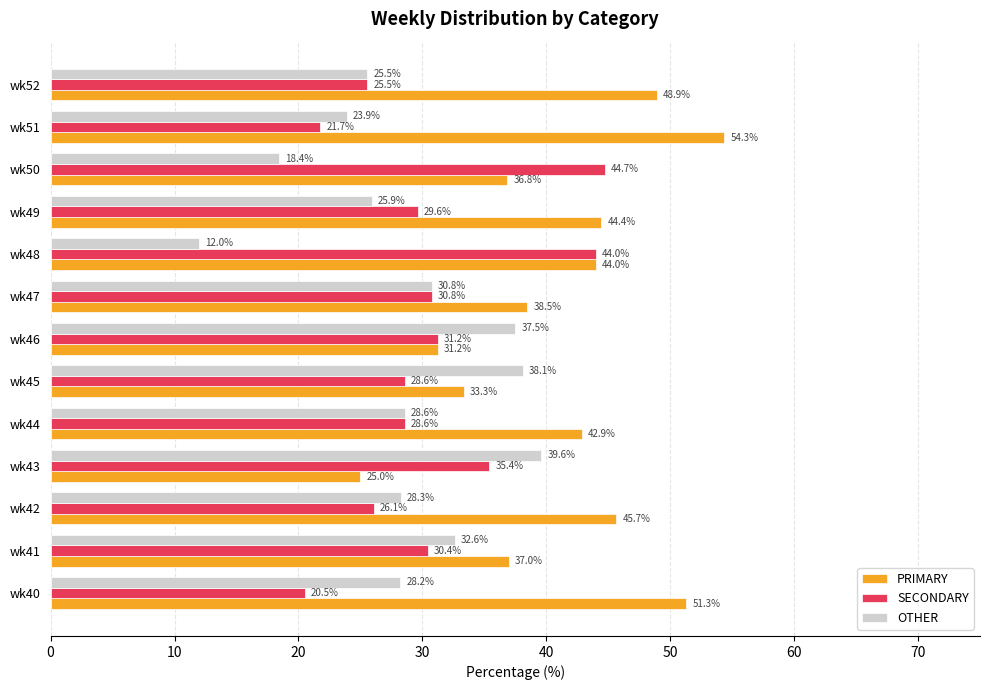

Which category has the highest value across all series?

wk51